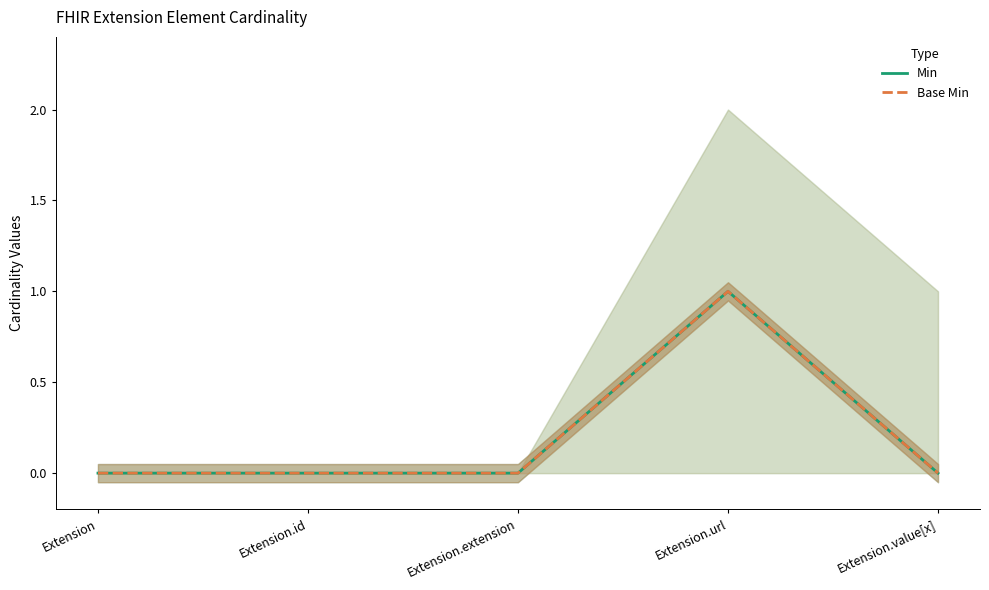

List the labels in order of Min value, largest first.

Extension.url, Extension, Extension.id, Extension.extension, Extension.value[x]